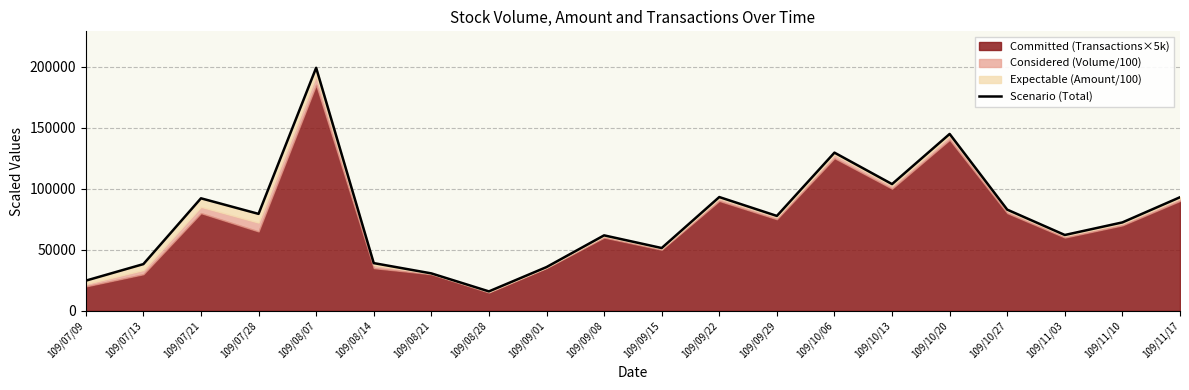

Rank the categories by value from highest to lowest.

109/08/07, 109/10/20, 109/10/06, 109/10/13, 109/09/22, 109/11/17, 109/07/21, 109/10/27, 109/07/28, 109/09/29, 109/11/10, 109/11/03, 109/09/08, 109/09/15, 109/08/14, 109/07/13, 109/09/01, 109/08/21, 109/07/09, 109/08/28